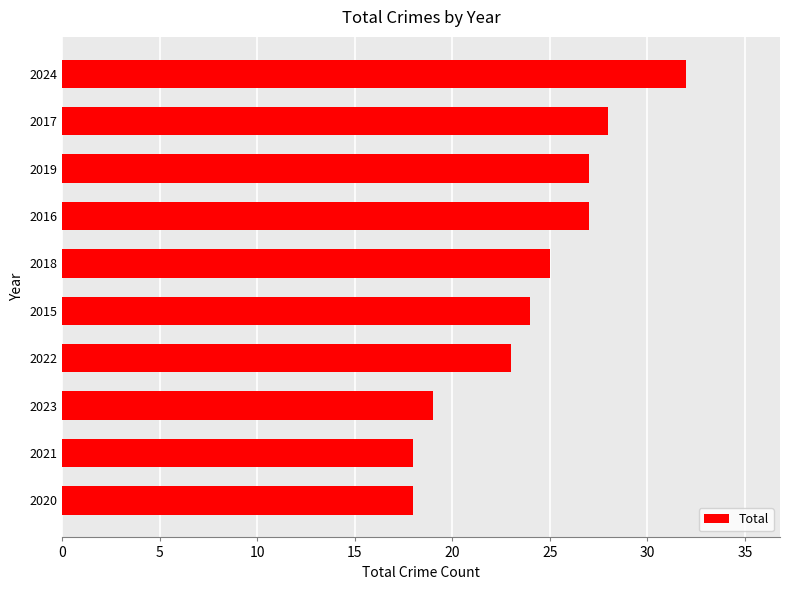

Which has a higher value, 2022 or 2019?

2019